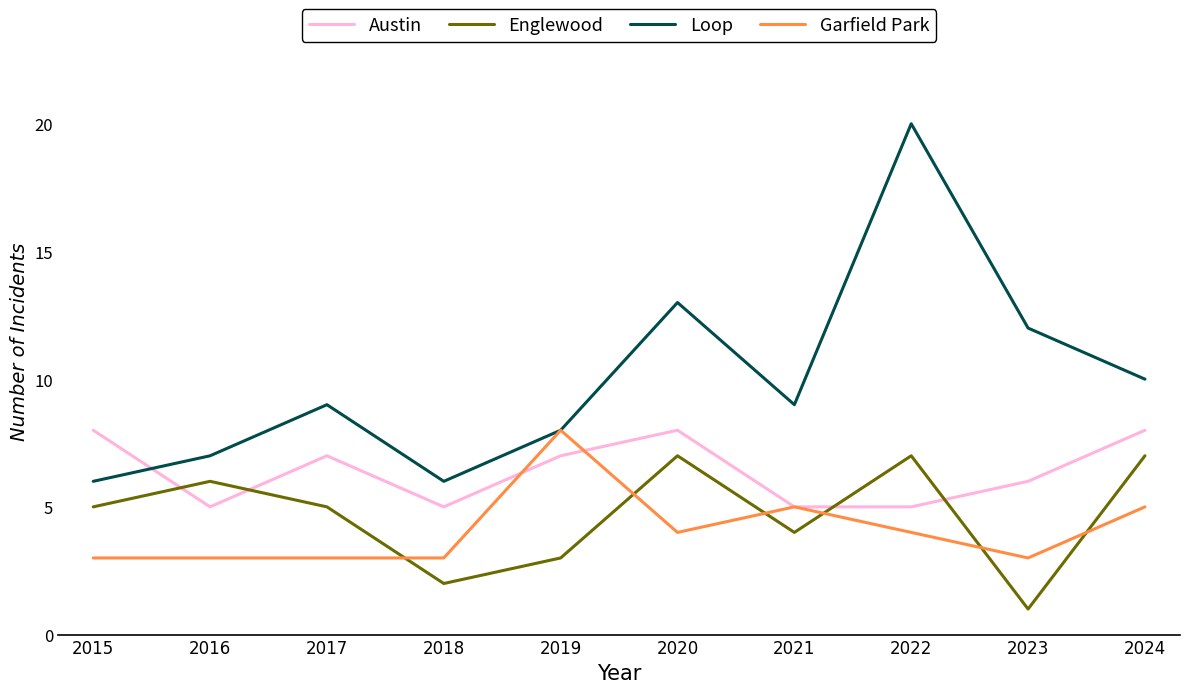

Rank the series at 2023 from lowest to highest value.

Englewood, Garfield Park, Austin, Loop